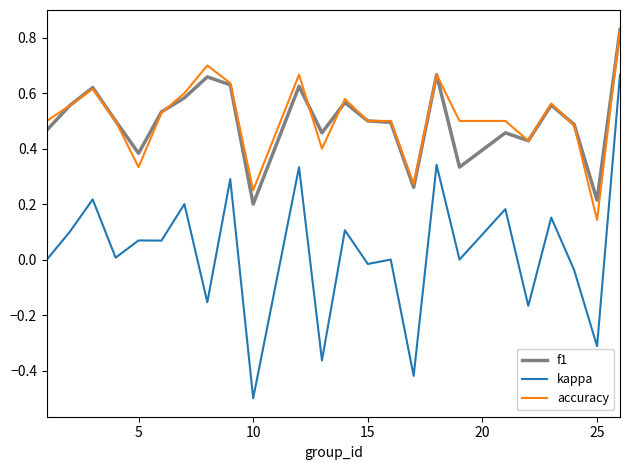

What is the lowest value of the kappa series?

-0.5